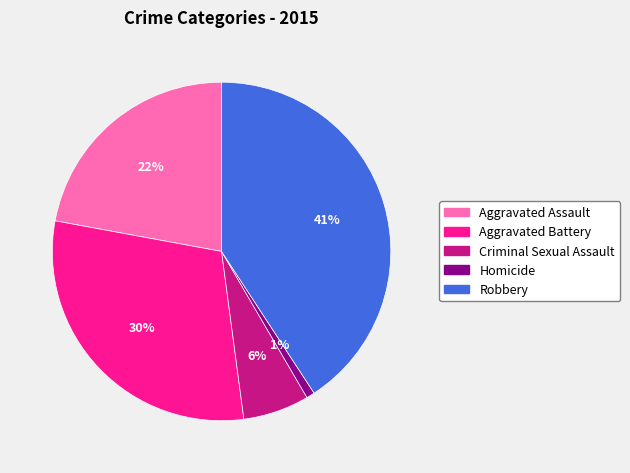

Is Aggravated Battery the majority of the pie?

No